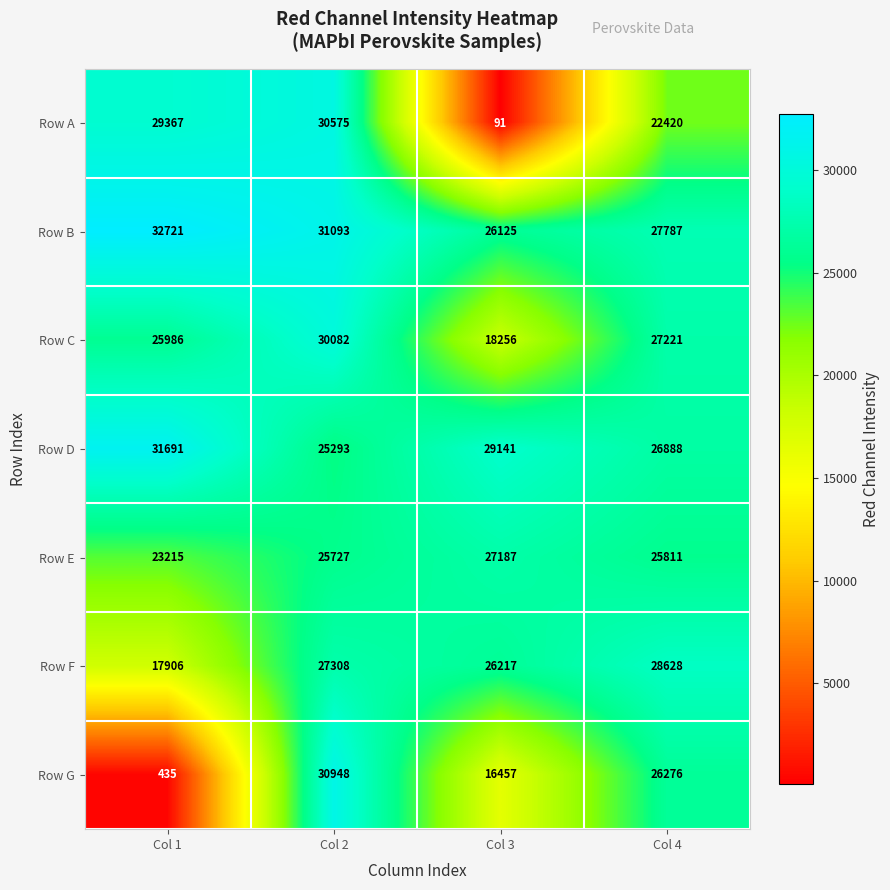

Where does the Row G series first go above 26276?

Col 2